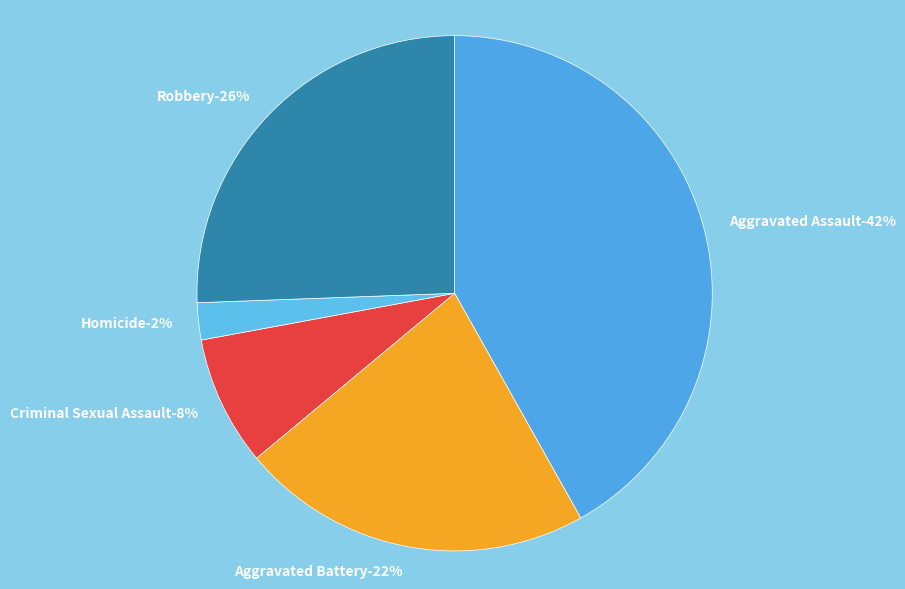

True or false: Robbery accounts for 26% of the total.

True